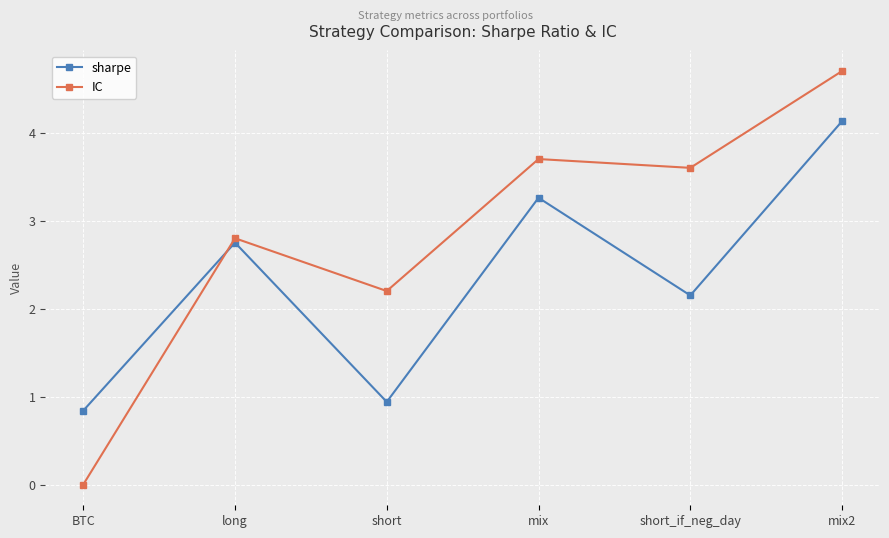

True or false: sharpe has a value of 4.1 at mix2.

True